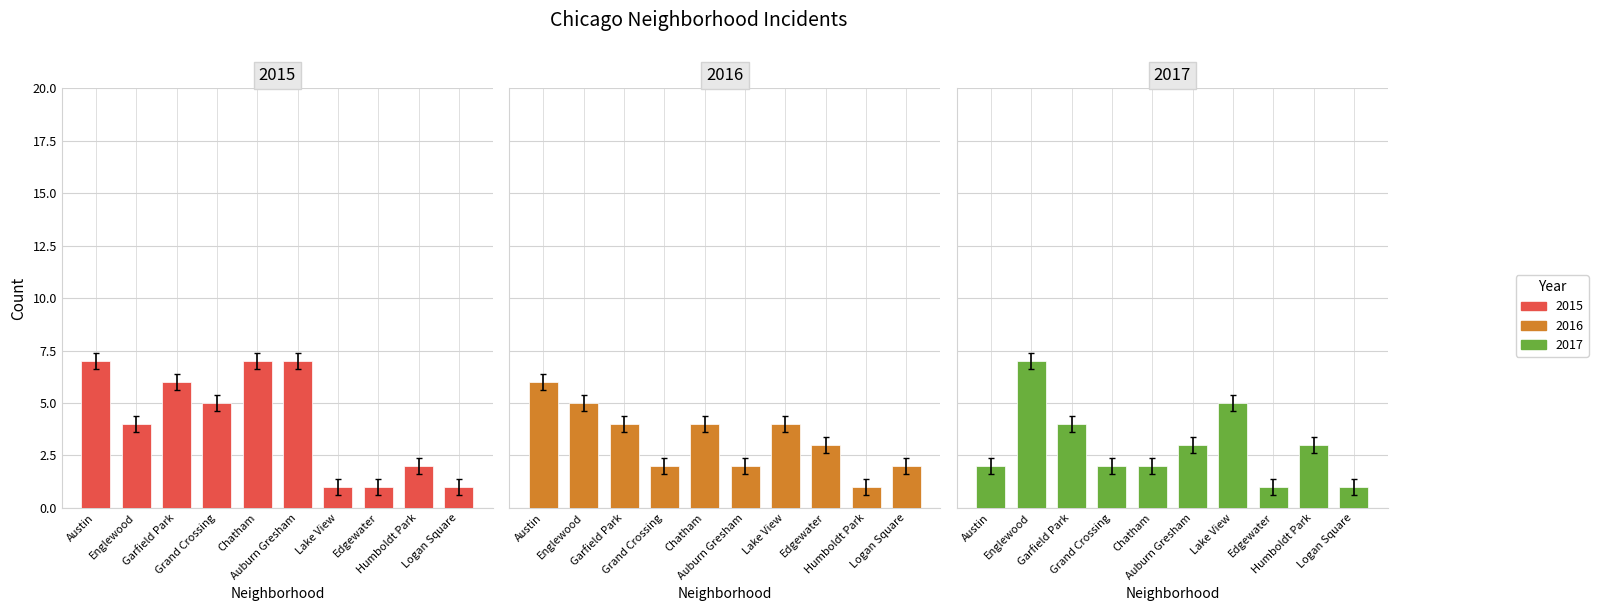

Reading left to right, list all the values displayed in this chart.

2015: 7	4	6	5	7	7	1	1	2	1
2016: 6	5	4	2	4	2	4	3	1	2
2017: 2	7	4	2	2	3	5	1	3	1